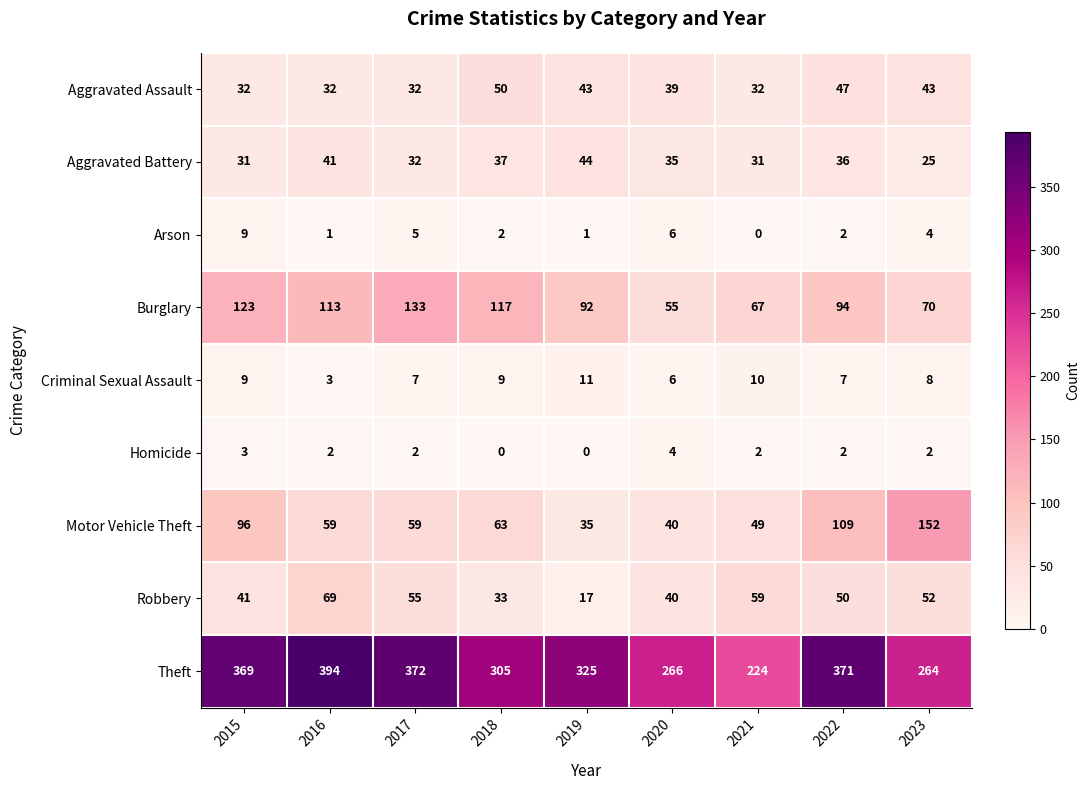

What is the average value of the Aggravated Assault series?

39